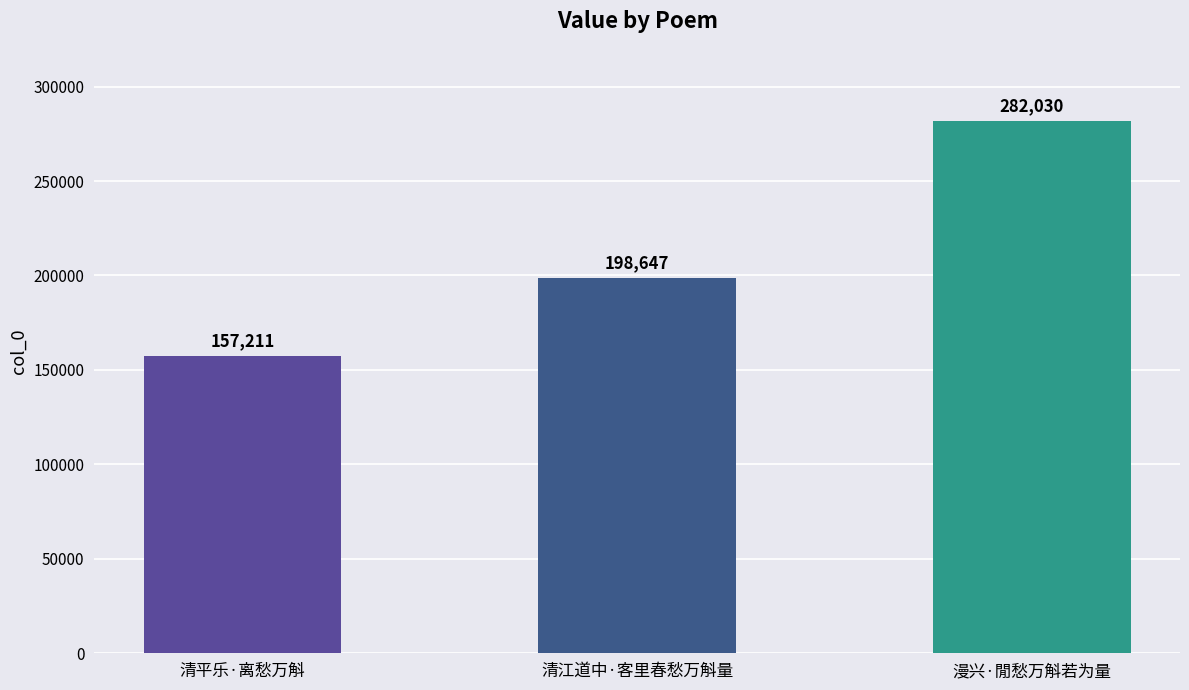

How many data points are less than 198647?

1